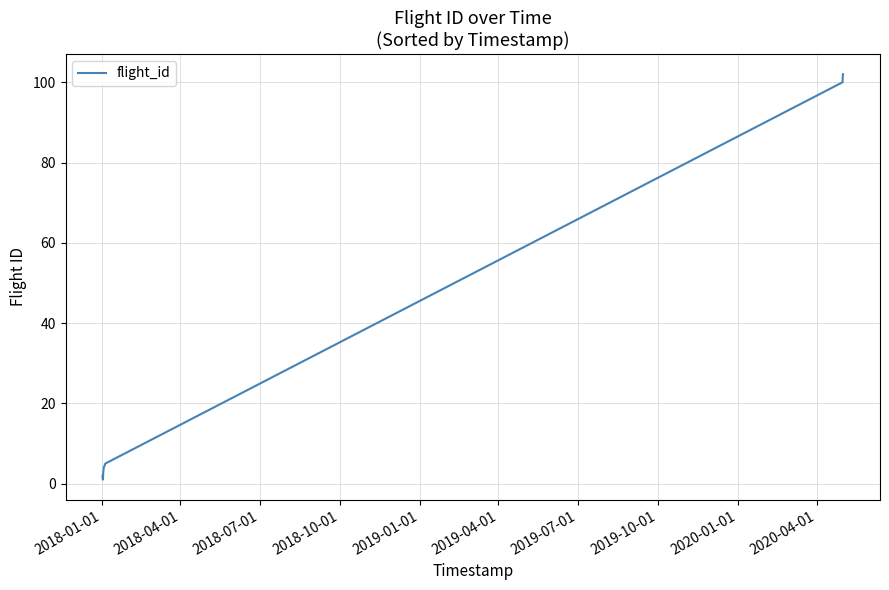

What is the difference between the maximum and minimum values?

101